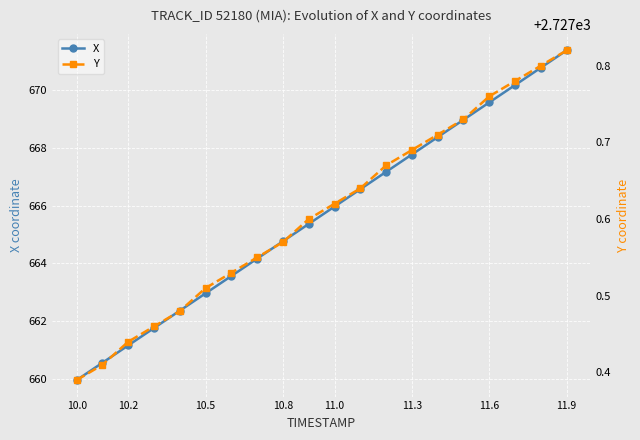

What are all the series names shown in the legend?

X, Y